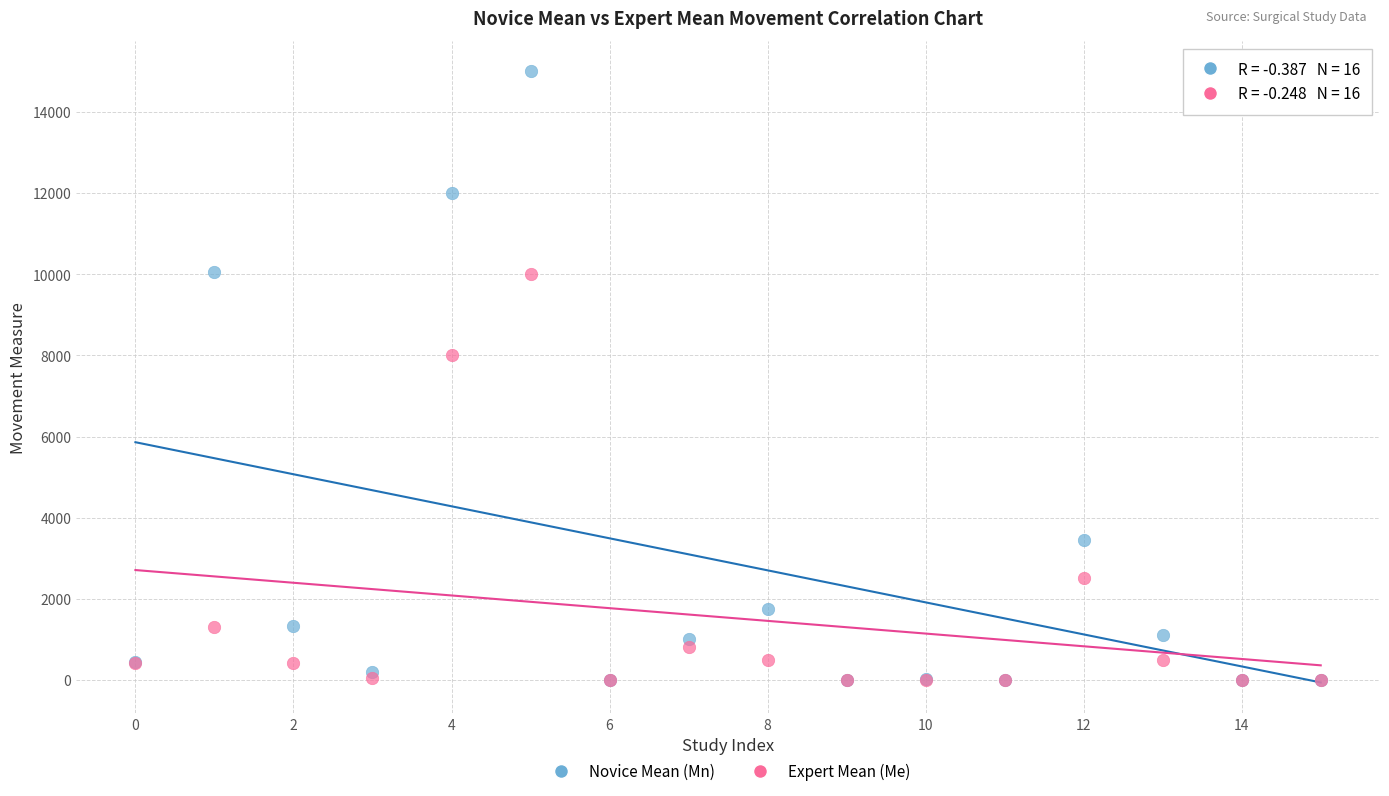

Across all series, what Y value is closest to 7500?

8000.0